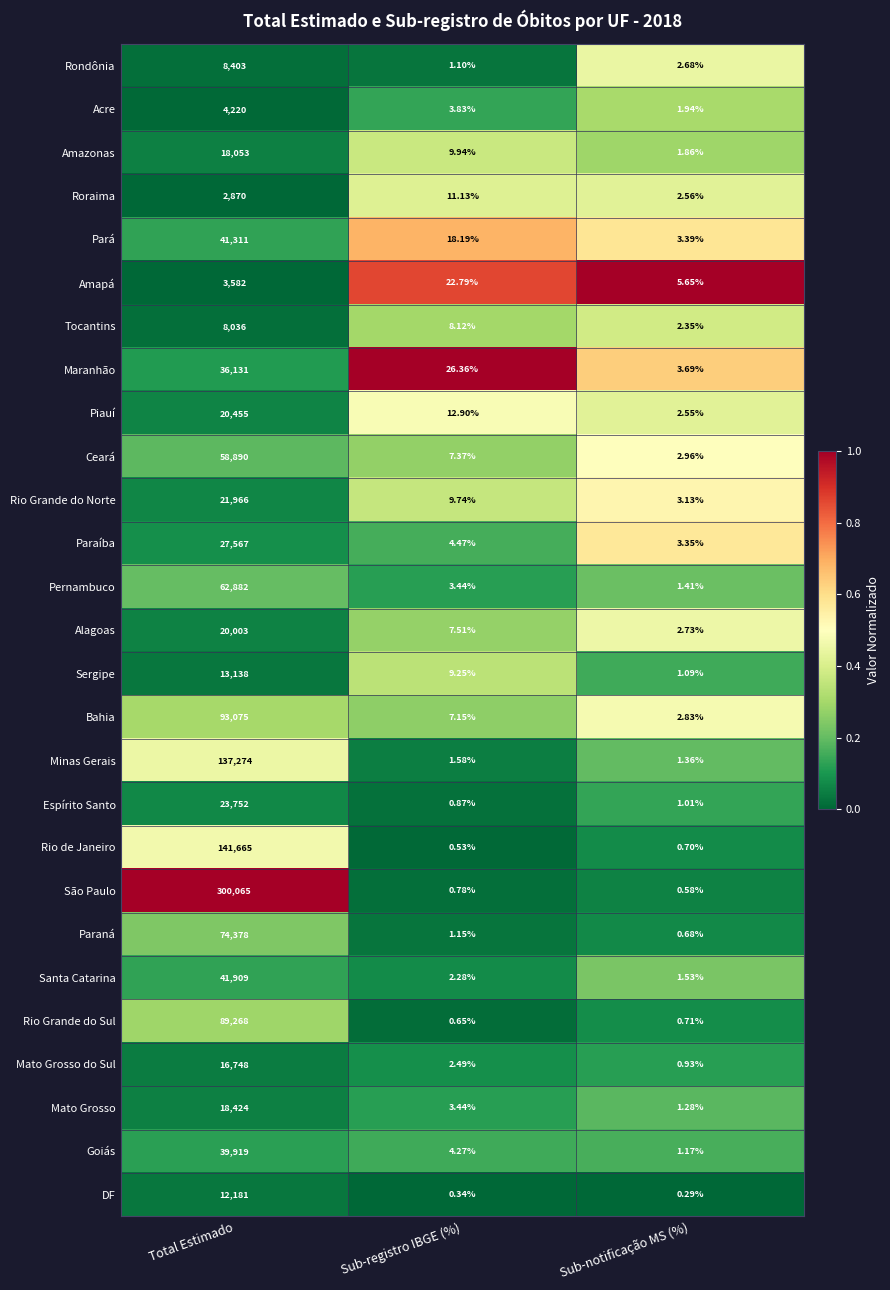

What is the spread (max minus min) of values at Total Estimado?

297195.0